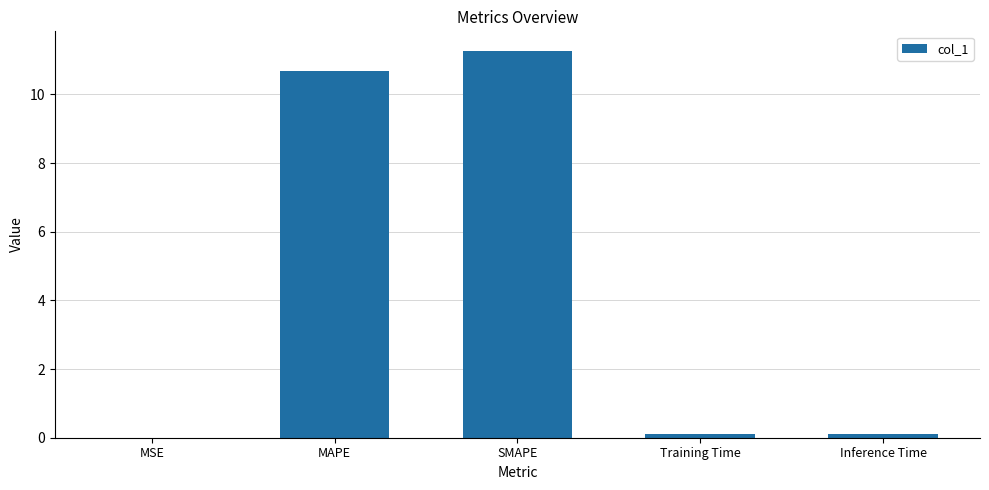

Which has a higher value, SMAPE or MAPE?

SMAPE